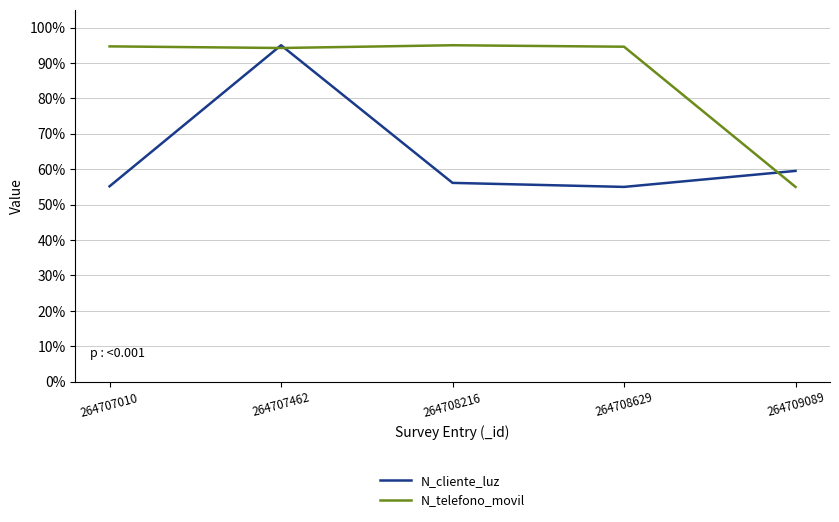

Rank the series by their average value, from lowest to highest.

N_cliente_luz, N_telefono_movil